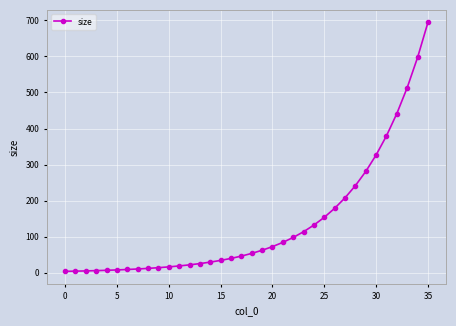

What is the average value?

137.1